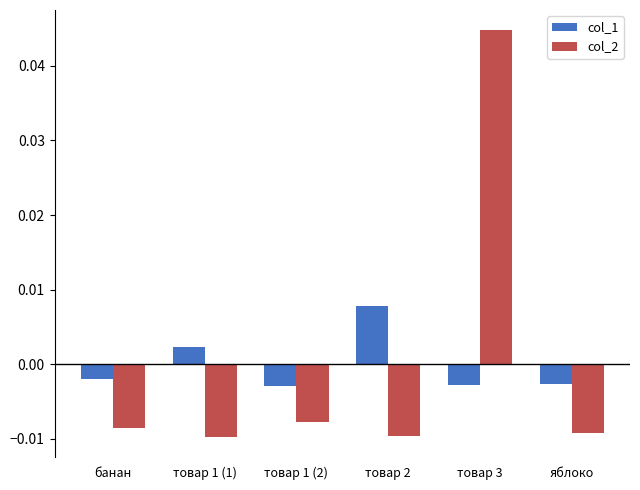

Where does the col_2 series first go above 0?

товар 3